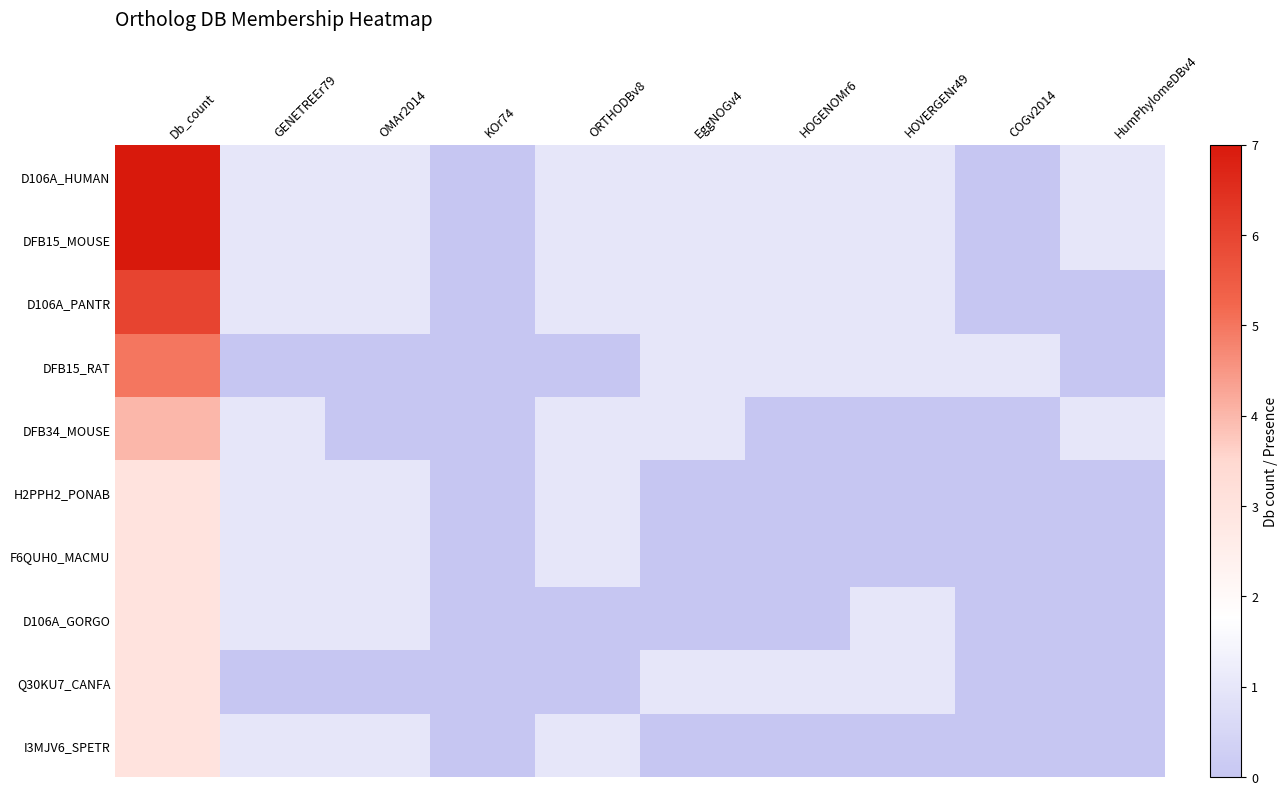

Reading right to left, extract all data points from this chart.

D106A_HUMAN: HumPhylomeDBv4=1	COGv2014=0	HOVERGENr49=1	HOGENOMr6=1	EggNOGv4=1	ORTHODBv8=1	KOr74=0	OMAr2014=1	GENETREEr79=1	Db_count=7
DFB15_MOUSE: HumPhylomeDBv4=1	COGv2014=0	HOVERGENr49=1	HOGENOMr6=1	EggNOGv4=1	ORTHODBv8=1	KOr74=0	OMAr2014=1	GENETREEr79=1	Db_count=7
D106A_PANTR: HumPhylomeDBv4=0	COGv2014=0	HOVERGENr49=1	HOGENOMr6=1	EggNOGv4=1	ORTHODBv8=1	KOr74=0	OMAr2014=1	GENETREEr79=1	Db_count=6
DFB15_RAT: HumPhylomeDBv4=0	COGv2014=1	HOVERGENr49=1	HOGENOMr6=1	EggNOGv4=1	ORTHODBv8=0	KOr74=0	OMAr2014=0	GENETREEr79=0	Db_count=5
DFB34_MOUSE: HumPhylomeDBv4=1	COGv2014=0	HOVERGENr49=0	HOGENOMr6=0	EggNOGv4=1	ORTHODBv8=1	KOr74=0	OMAr2014=0	GENETREEr79=1	Db_count=4
H2PPH2_PONAB: HumPhylomeDBv4=0	COGv2014=0	HOVERGENr49=0	HOGENOMr6=0	EggNOGv4=0	ORTHODBv8=1	KOr74=0	OMAr2014=1	GENETREEr79=1	Db_count=3
F6QUH0_MACMU: HumPhylomeDBv4=0	COGv2014=0	HOVERGENr49=0	HOGENOMr6=0	EggNOGv4=0	ORTHODBv8=1	KOr74=0	OMAr2014=1	GENETREEr79=1	Db_count=3
D106A_GORGO: HumPhylomeDBv4=0	COGv2014=0	HOVERGENr49=1	HOGENOMr6=0	EggNOGv4=0	ORTHODBv8=0	KOr74=0	OMAr2014=1	GENETREEr79=1	Db_count=3
Q30KU7_CANFA: HumPhylomeDBv4=0	COGv2014=0	HOVERGENr49=1	HOGENOMr6=1	EggNOGv4=1	ORTHODBv8=0	KOr74=0	OMAr2014=0	GENETREEr79=0	Db_count=3
I3MJV6_SPETR: HumPhylomeDBv4=0	COGv2014=0	HOVERGENr49=0	HOGENOMr6=0	EggNOGv4=0	ORTHODBv8=1	KOr74=0	OMAr2014=1	GENETREEr79=1	Db_count=3